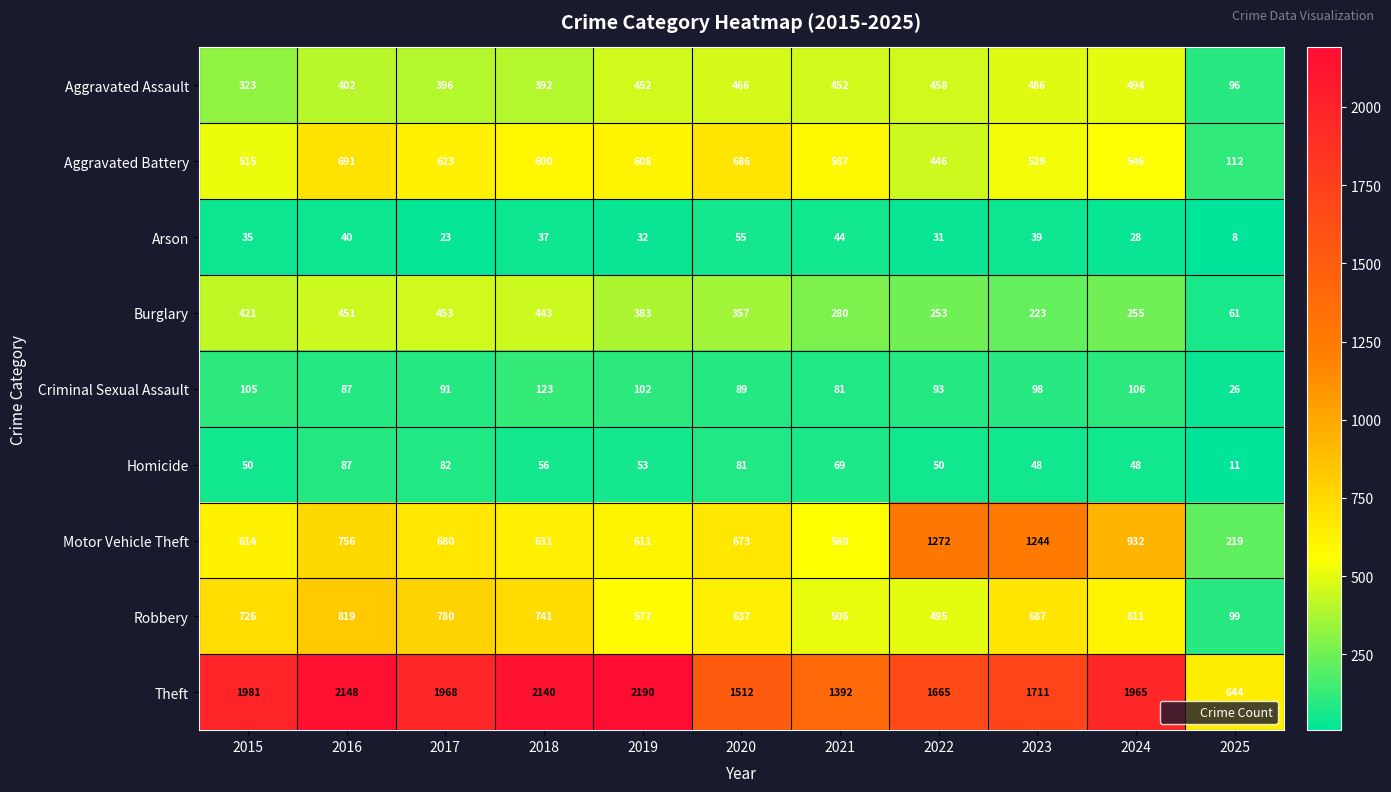

What is the difference between the second highest and minimum values in the Burglary series?

390